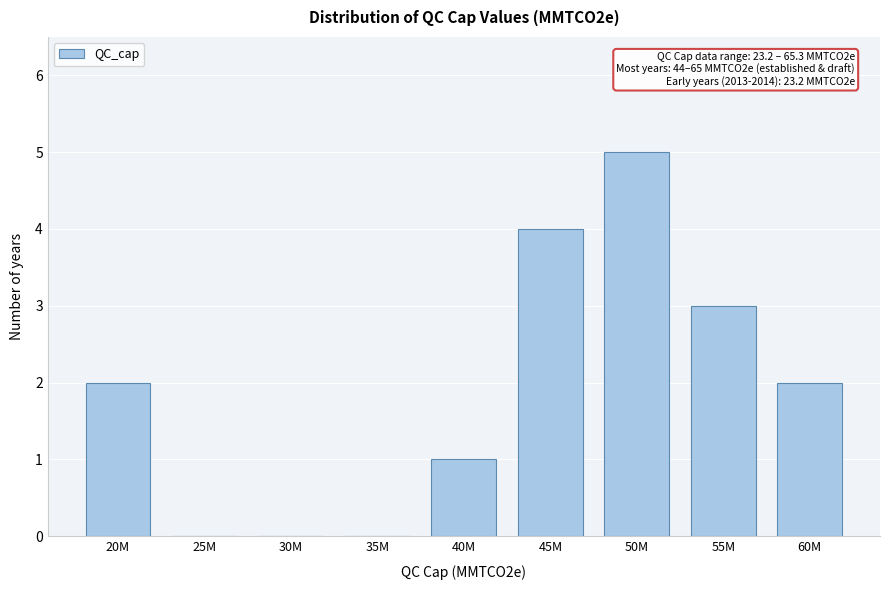

Reading left to right, list all the values displayed in this chart.

20M=2	25M=0	30M=0	35M=0	40M=1	45M=4	50M=5	55M=3	60M=2